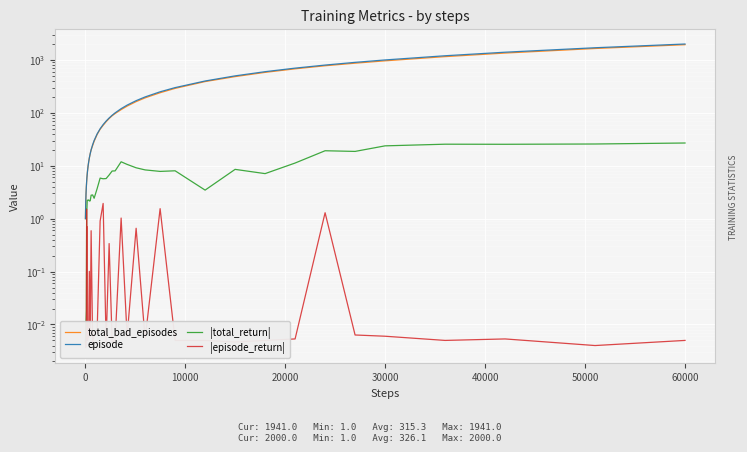

The |episode_return| series shows 0.0 at 24. True or false?

False